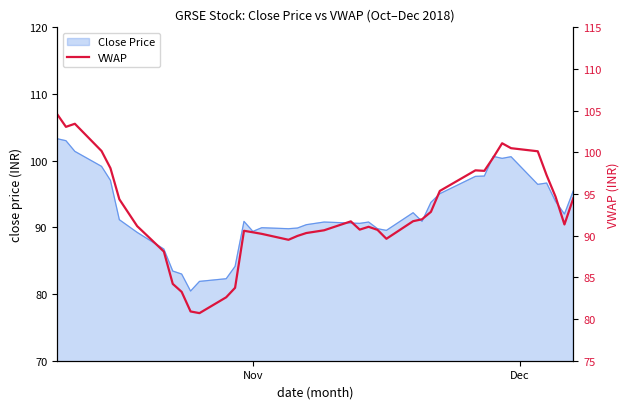

What is the maximum value for Close Price?

103.3